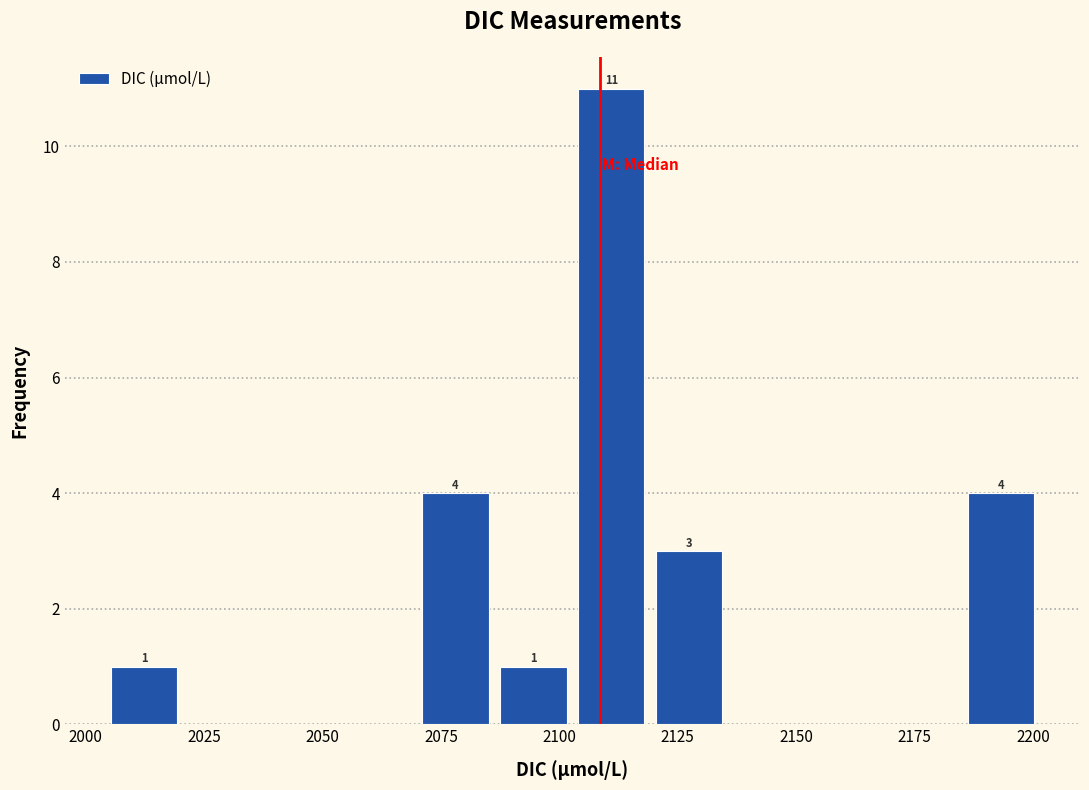

Around what value on the x-axis is the tallest bar? Give the approximate position of its centre, as read against the axis.

2110